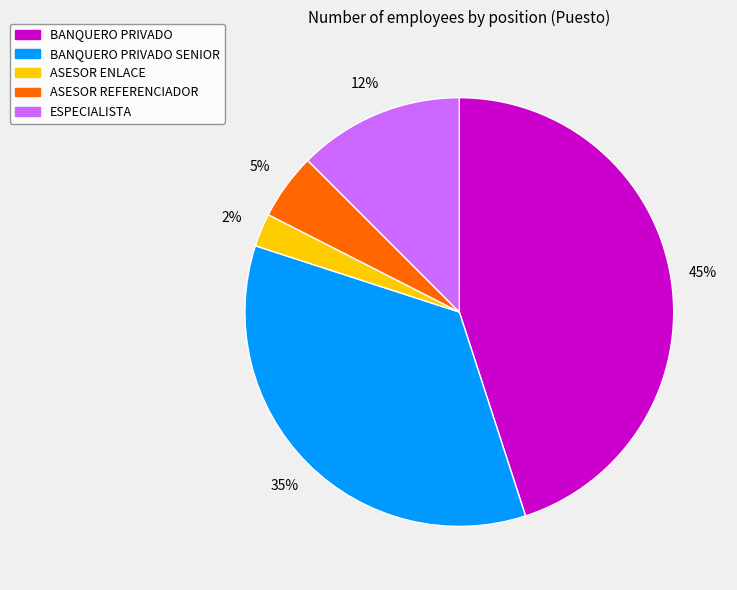

Is there a majority slice in this chart?

No